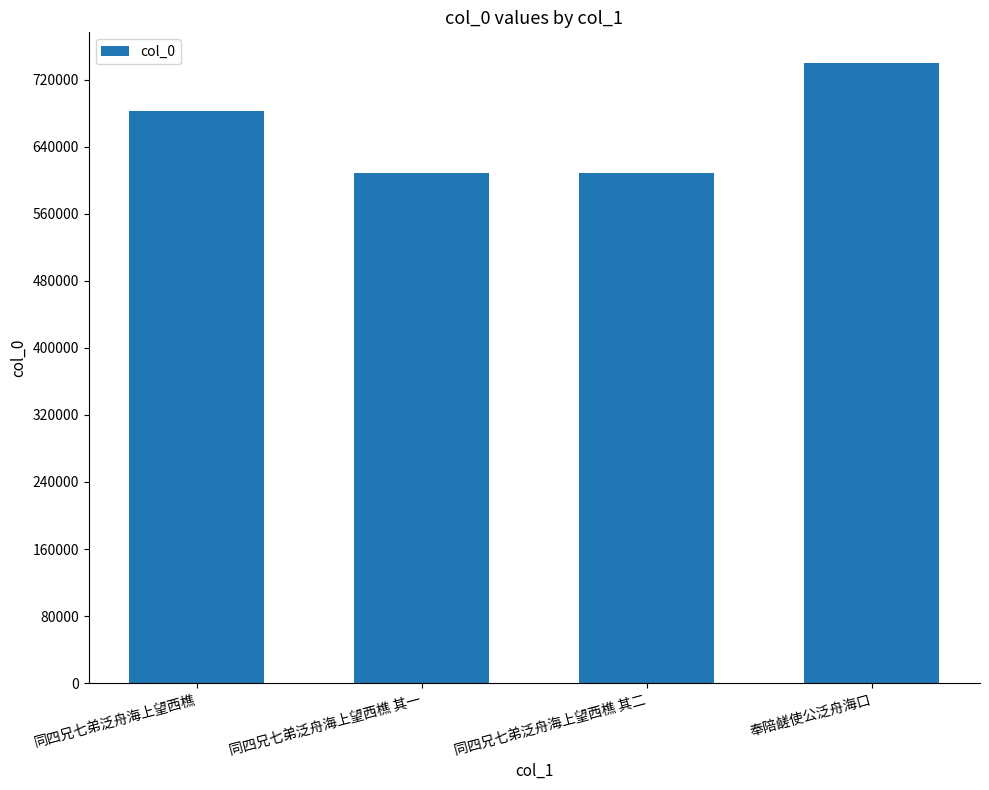

What is the minimum value shown in the chart?

608922